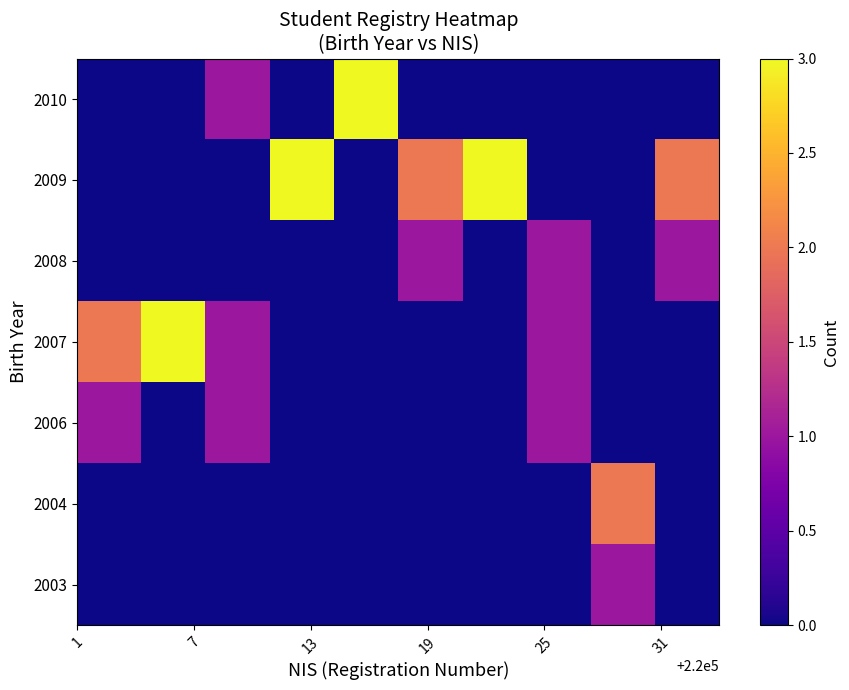

Reading right to left, list all the values displayed in this chart.

2003: 0	1	0	0	0	0	0	0	0	0
2004: 0	2	0	0	0	0	0	0	0	0
2006: 0	0	1	0	0	0	0	1	0	1
2007: 0	0	1	0	0	0	0	1	3	2
2008: 1	0	1	0	1	0	0	0	0	0
2009: 2	0	0	3	2	0	3	0	0	0
2010: 0	0	0	0	0	3	0	1	0	0